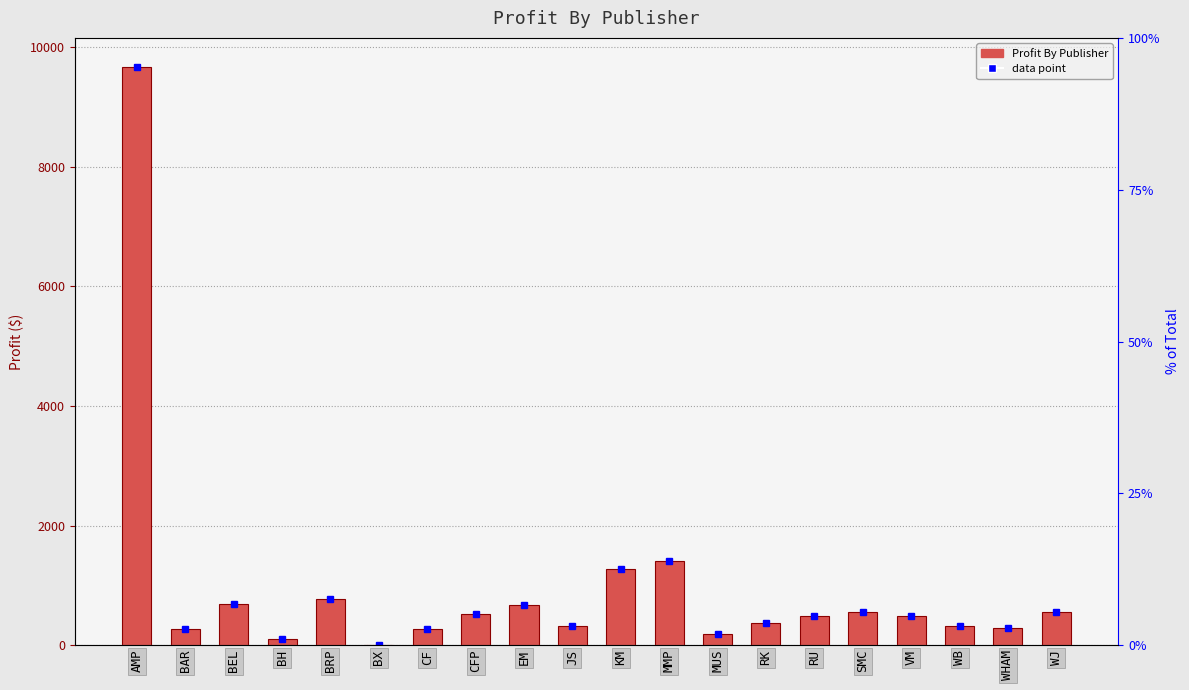

What is the difference between the second highest and minimum values?

1414.4